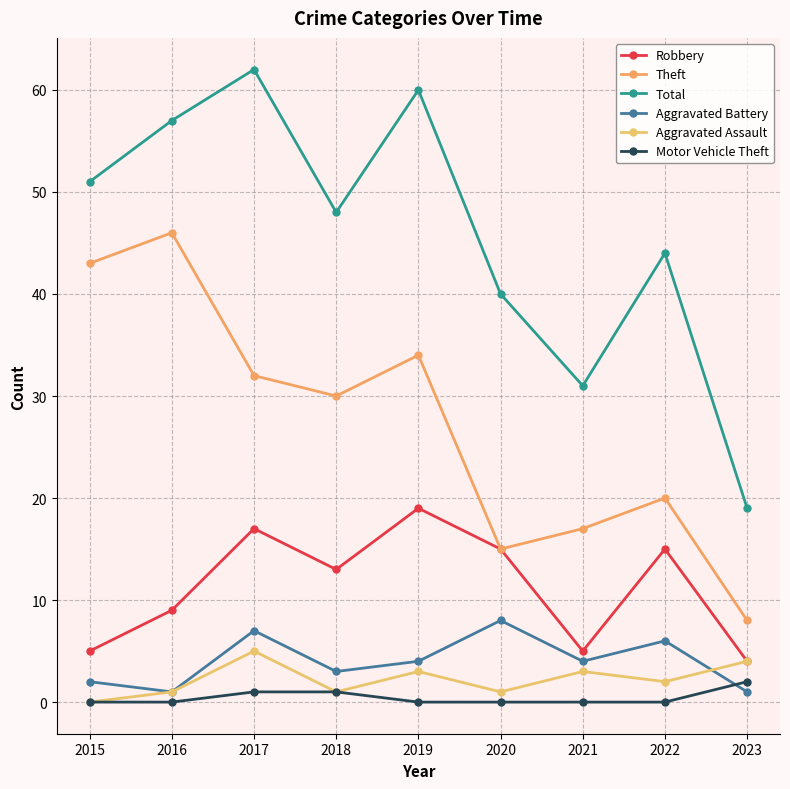

True or false: Total and Aggravated Battery intersect in this chart.

False